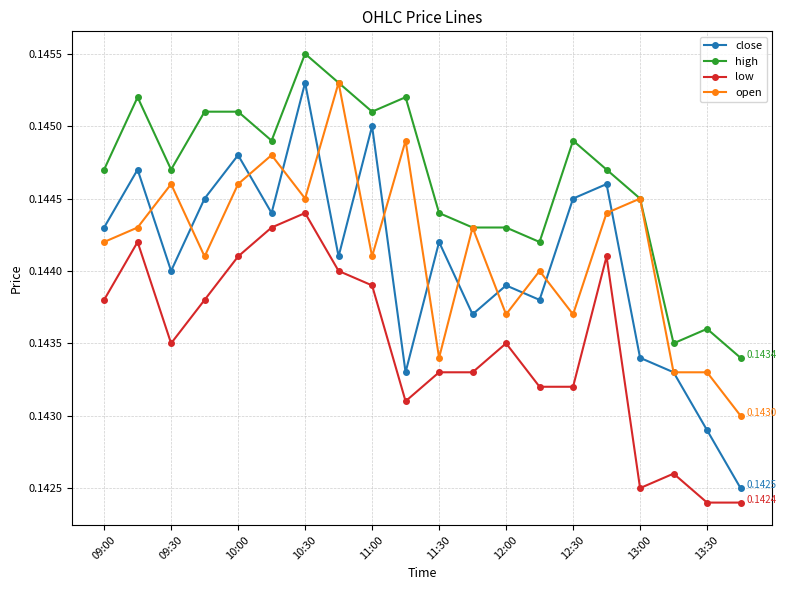

True or false: low and high intersect in this chart.

False